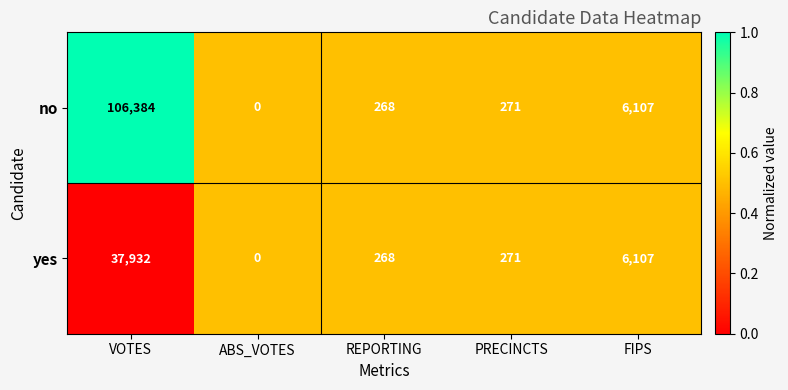

Which series has the largest range (max minus min)?

no